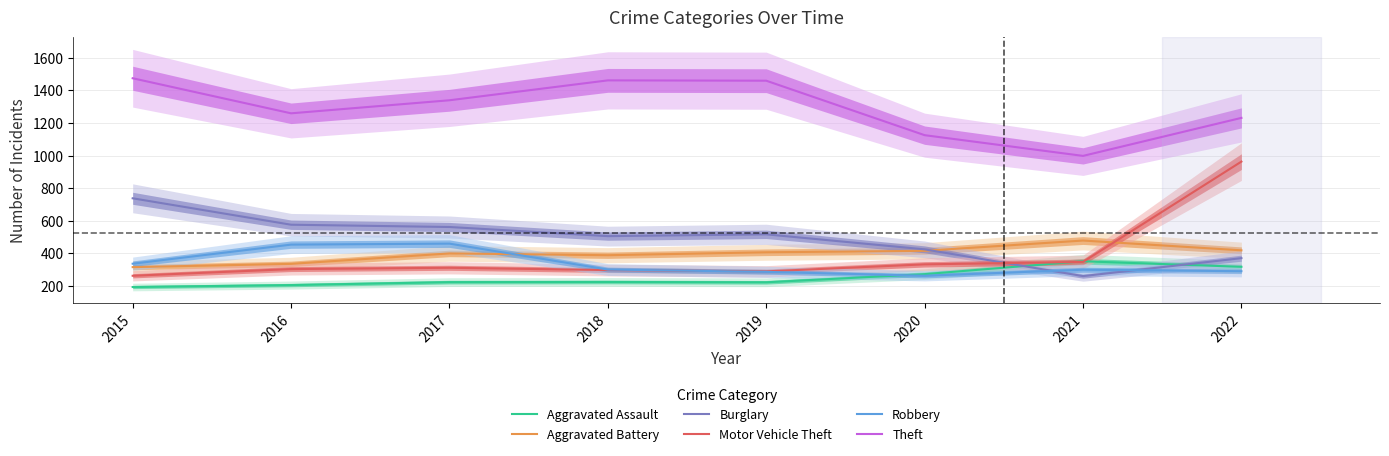

Does the chart have visible grid lines?

Yes